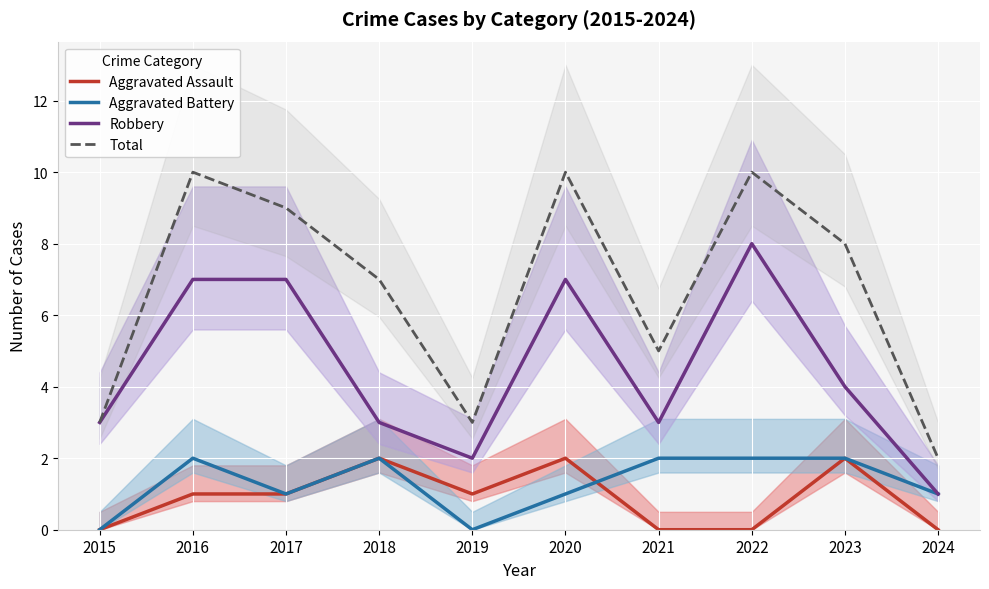

At which label does Robbery reach its minimum?

2024